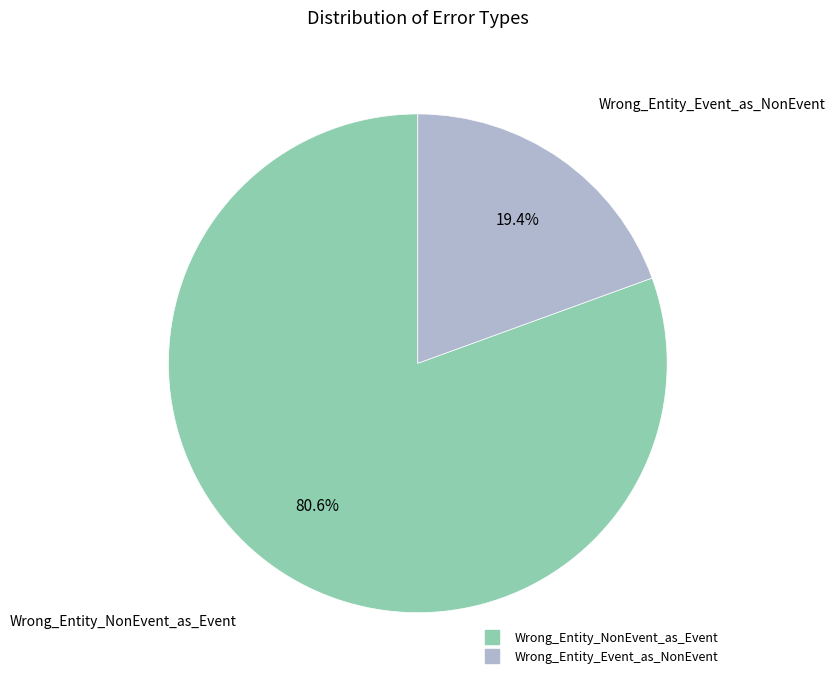

To the nearest percent, what portion does Wrong_Entity_NonEvent_as_Event represent?

81%